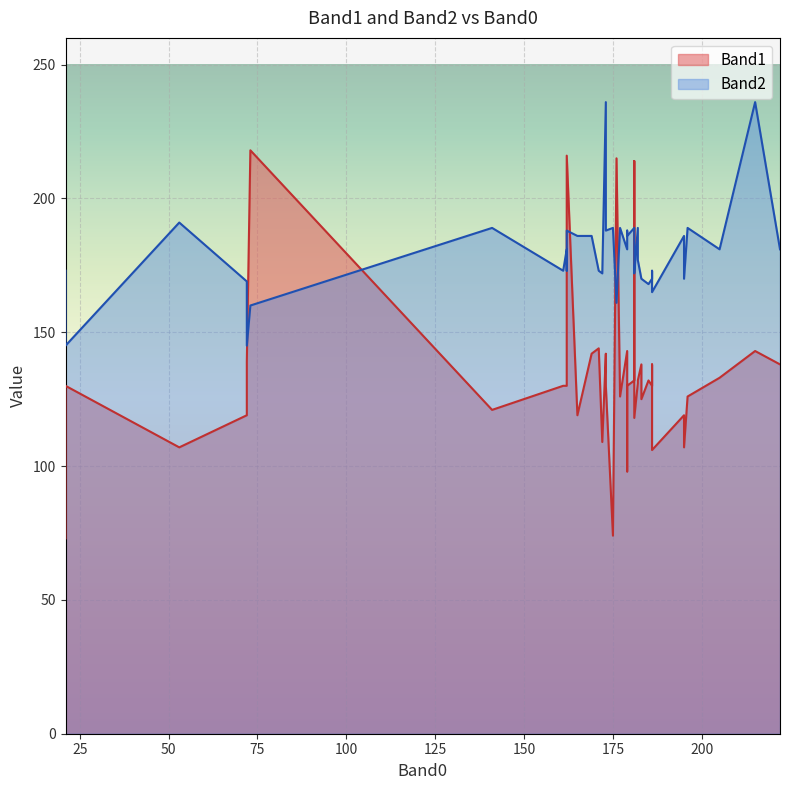

The value of Band1 at 37 is 56. True or false?

False